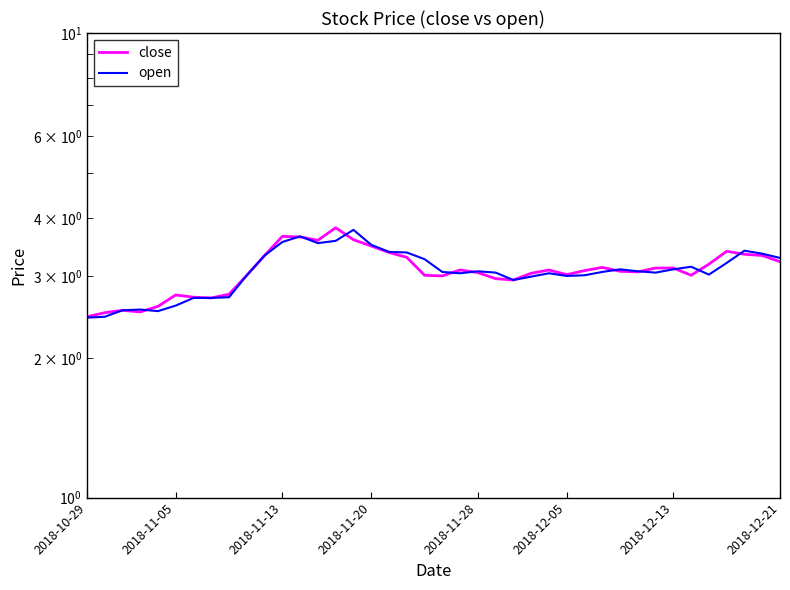

How many distinct data groups are displayed?

2